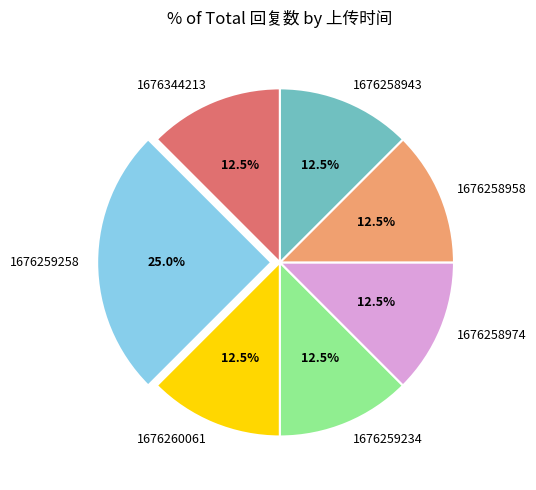

What percentage do 1676258958 and 1676259258 together represent?

37.5%